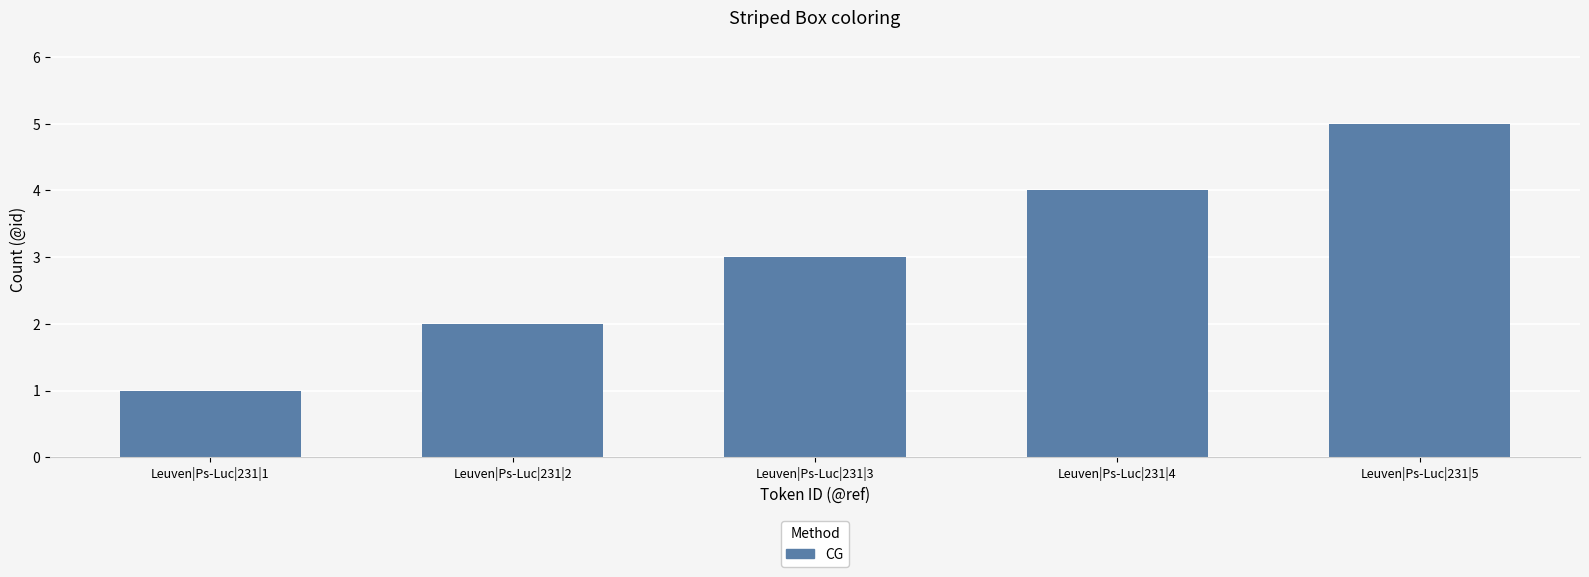

What is the change in value from Leuven|Ps-Luc|231|3 to Leuven|Ps-Luc|231|5?

+2